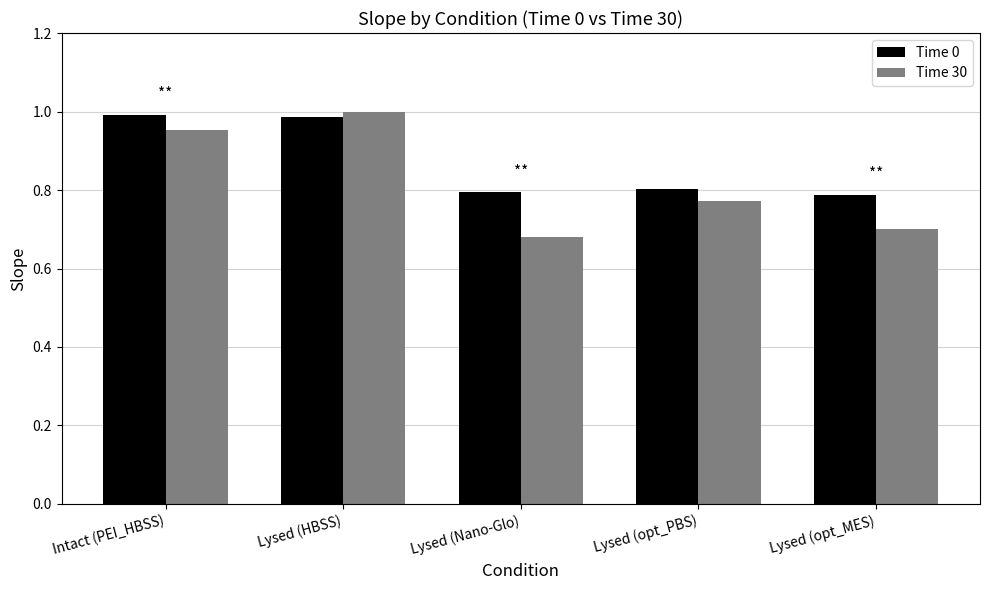

What is the total value across all series at Intact (PEI_HBSS)?

1.9